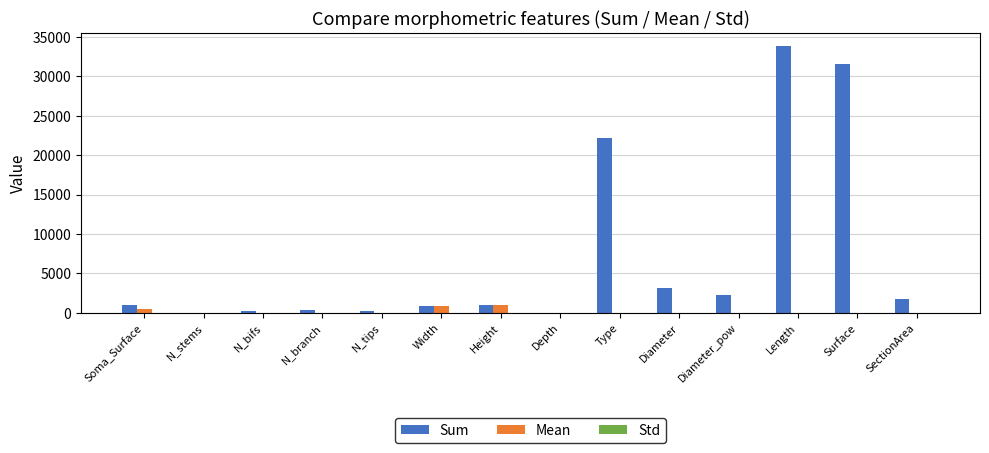

Count the number of categories in the chart.

14